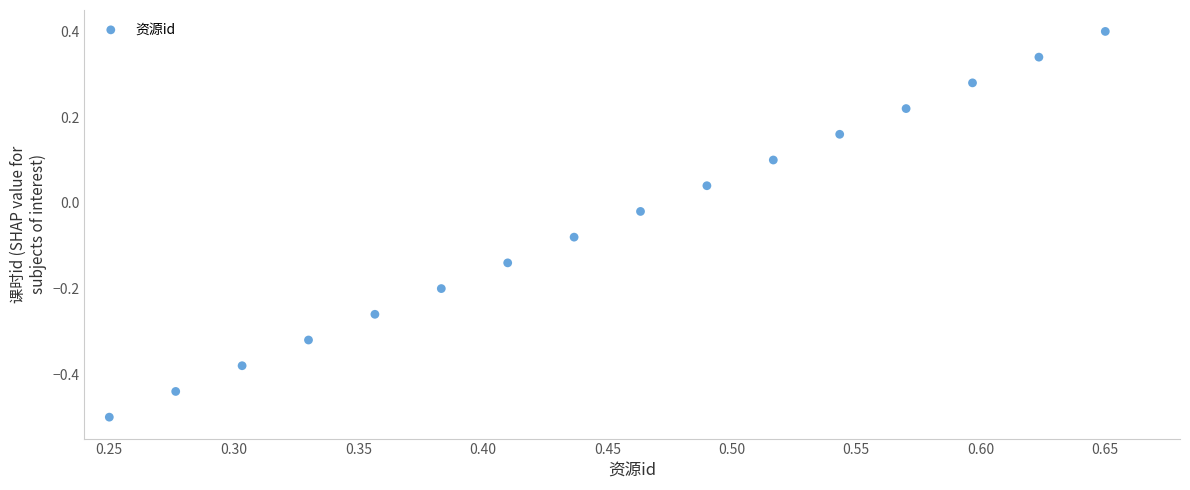

What is the range of X values (max minus min)?

0.4